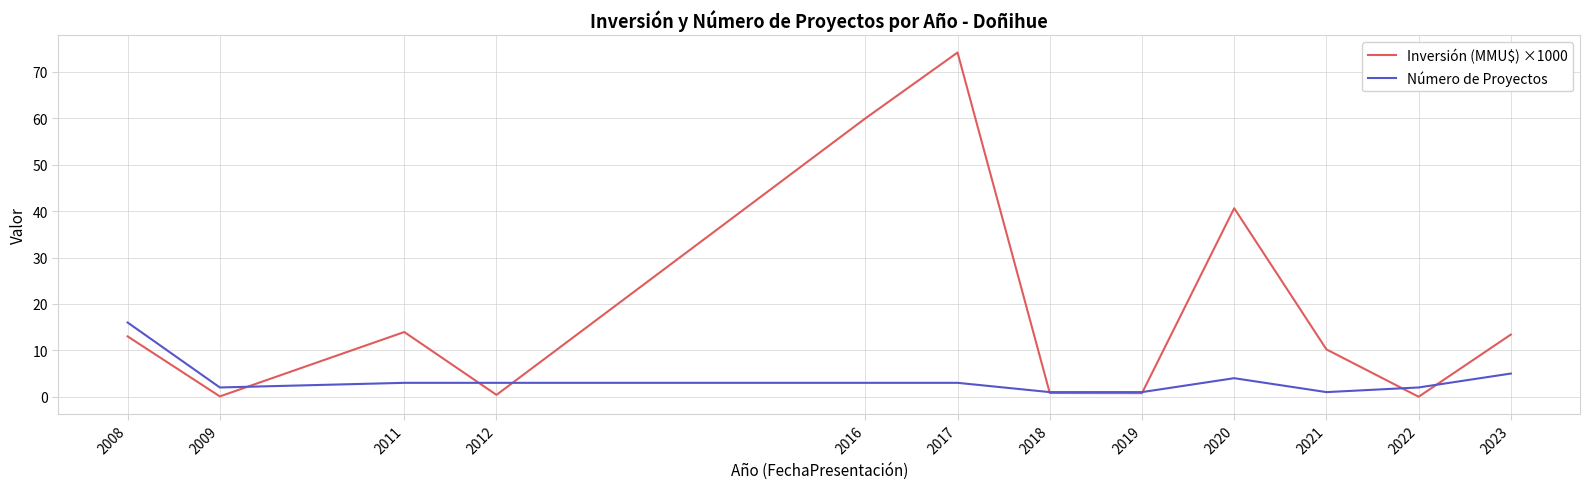

What is the spread (max minus min) of values at 2022?

2.0